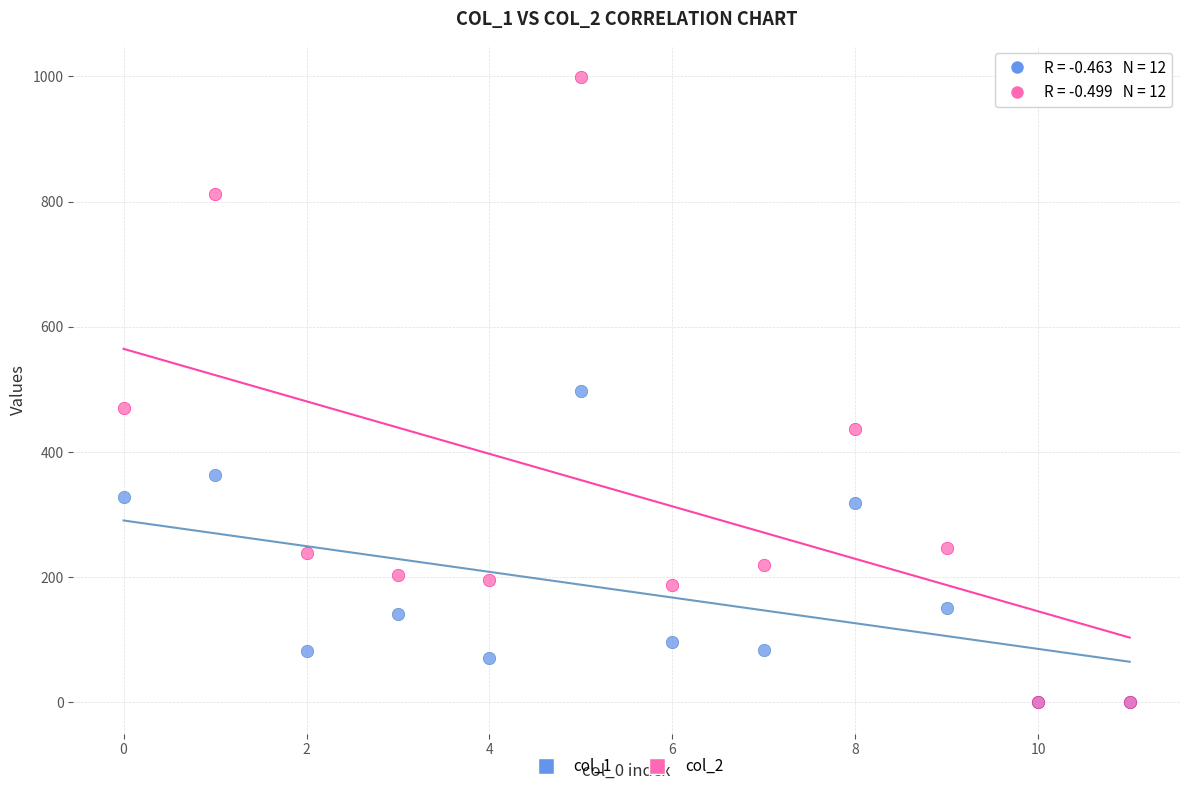

Which series reaches the maximum Y coordinate?

col_2